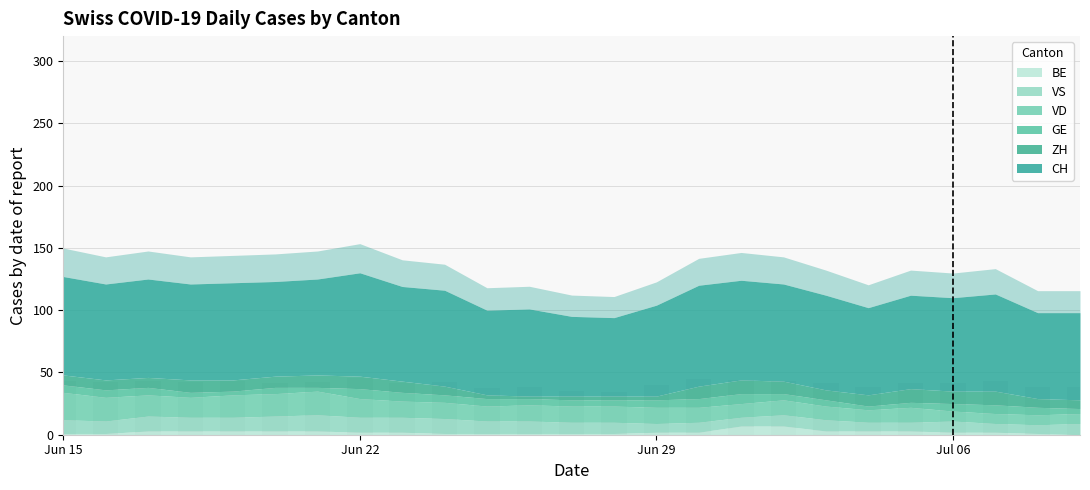

What is the greatest value displayed?

45.7